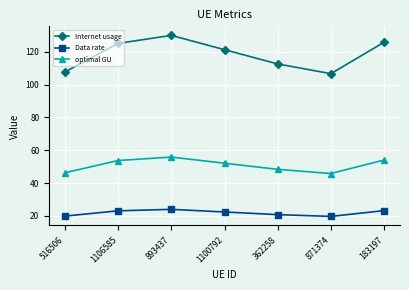

What is the difference between the highest and lowest values at 871374?

86.9